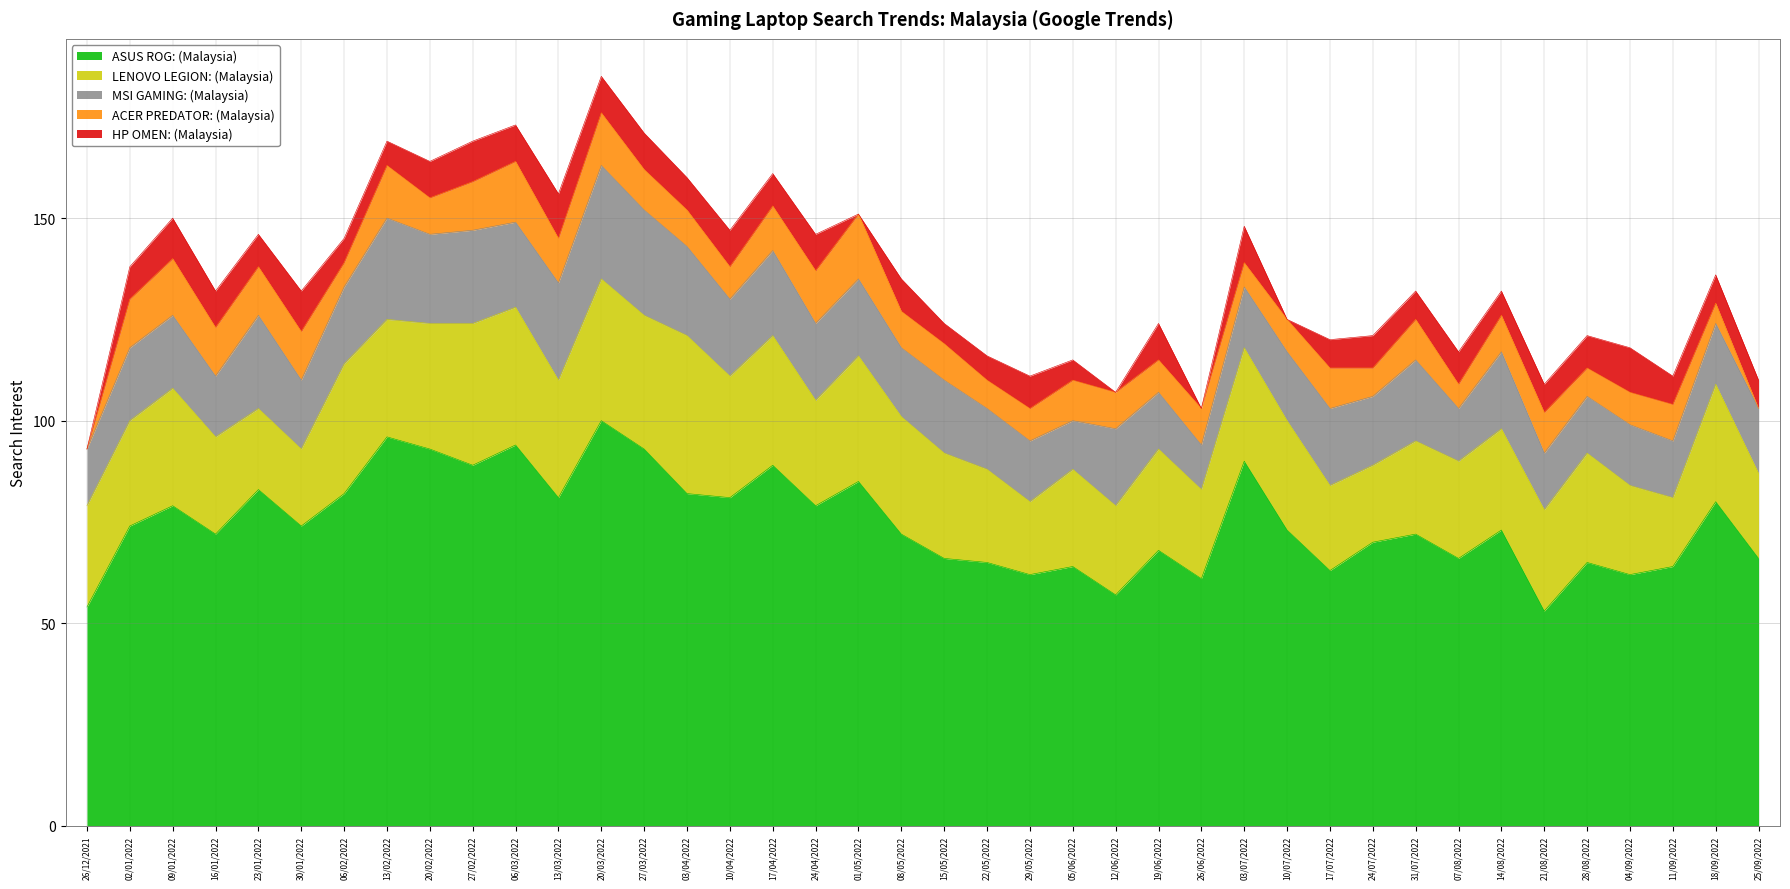

What is the difference between the highest and lowest values at 03/07/2022?

84